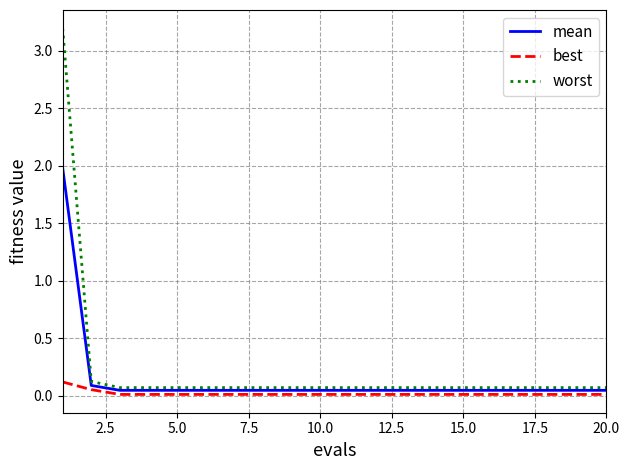

What is the highest value of the mean series?

2.0